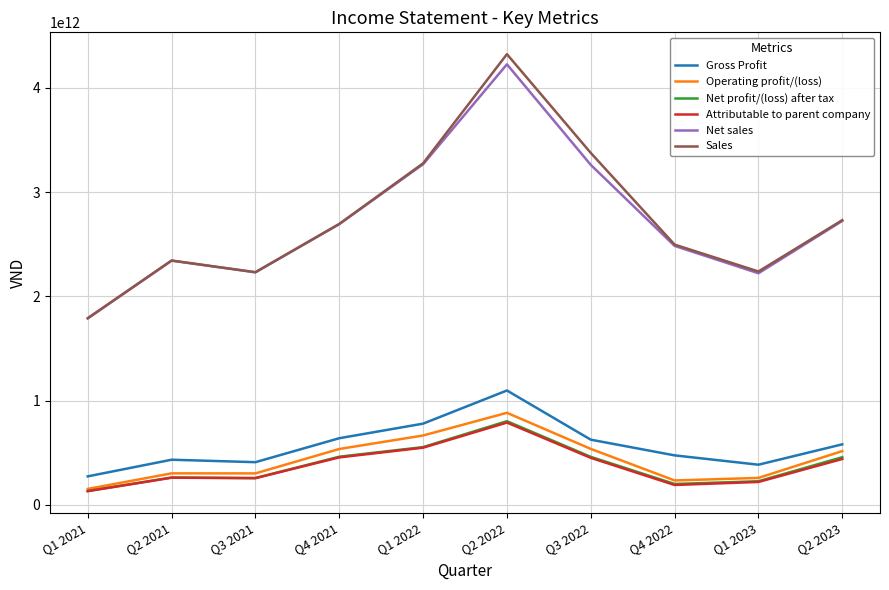

Is this an area chart (filled region under the line)?

No